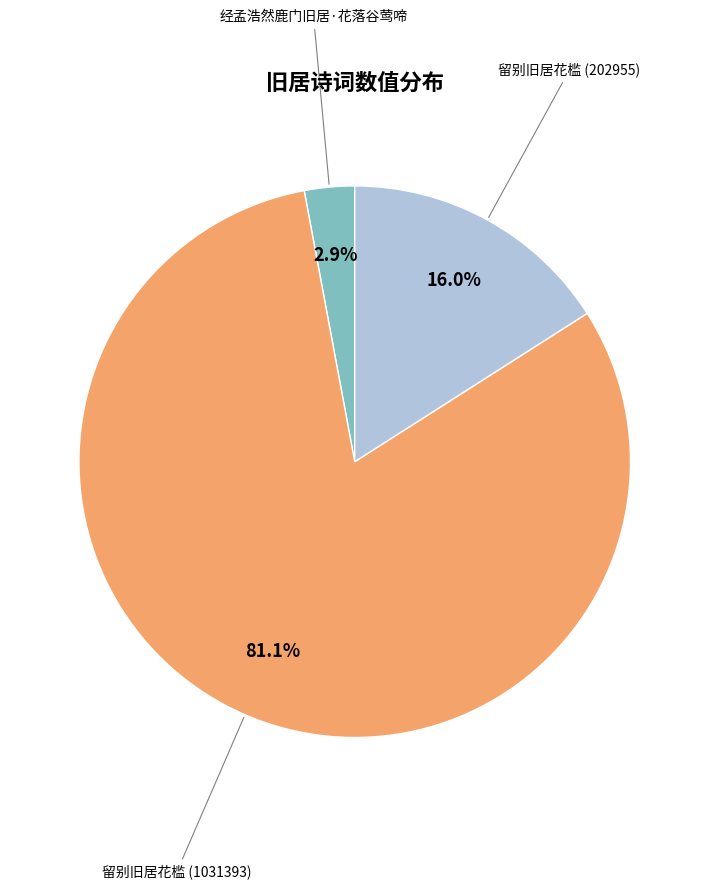

Does any single category account for the majority?

Yes